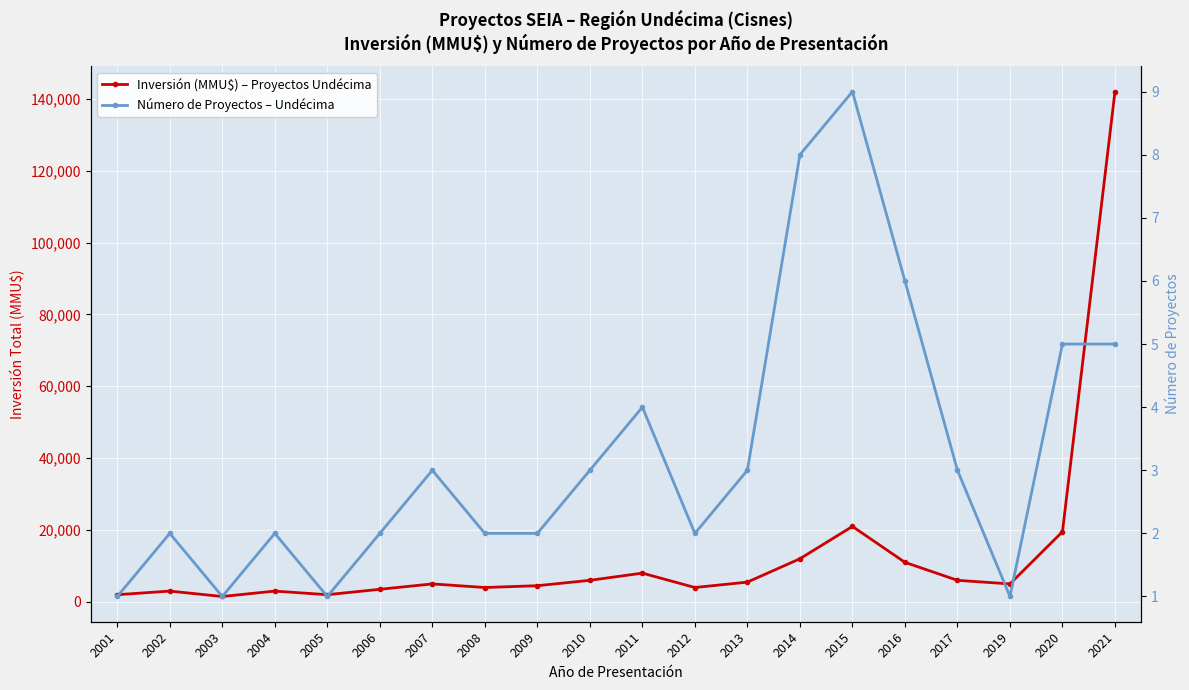

What is the difference between the maximum and minimum values in the Número de Proyectos – Undécima series?

8